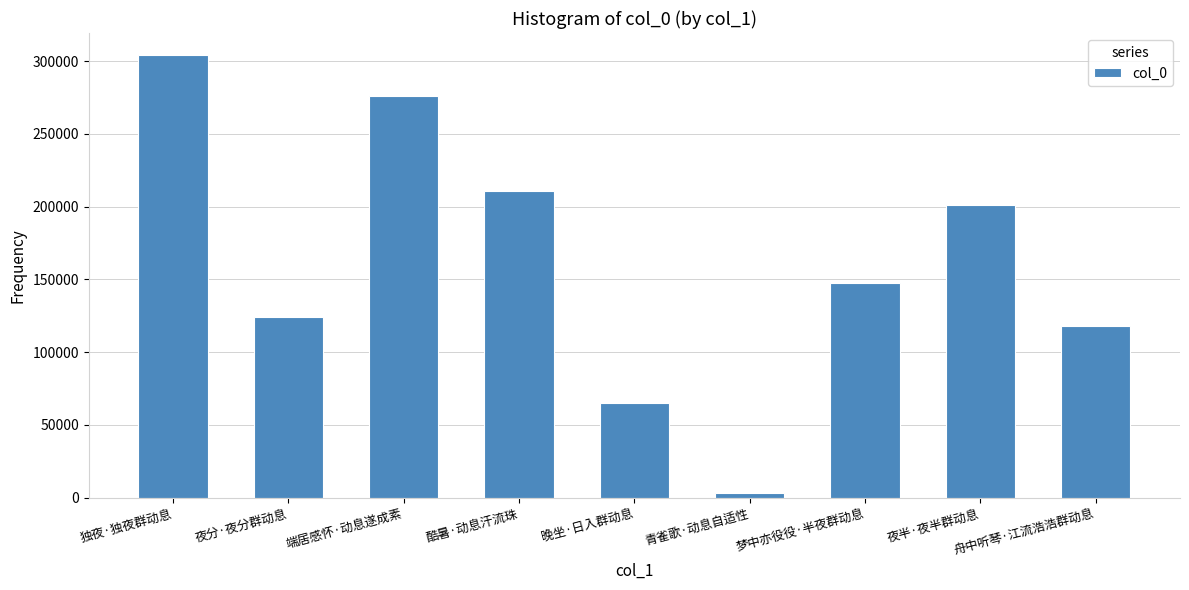

The chart shows a value of 55477 at 舟中听琴·江流浩浩群动息. True or false?

False